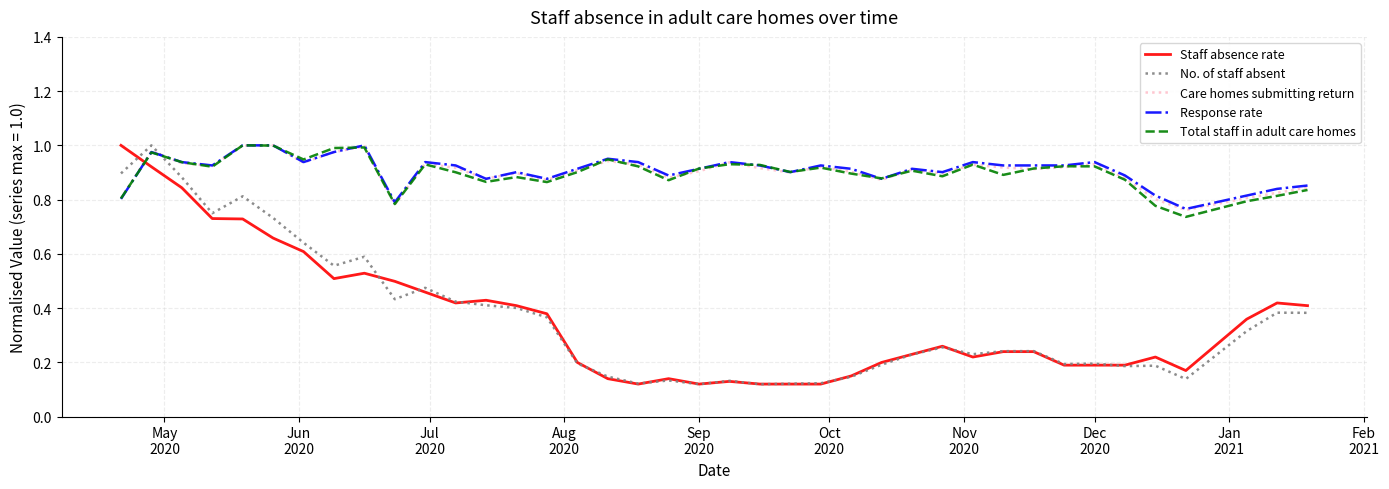

After their last crossing, which series has the higher values: Staff absence rate or Total staff in adult care homes?

Total staff in adult care homes